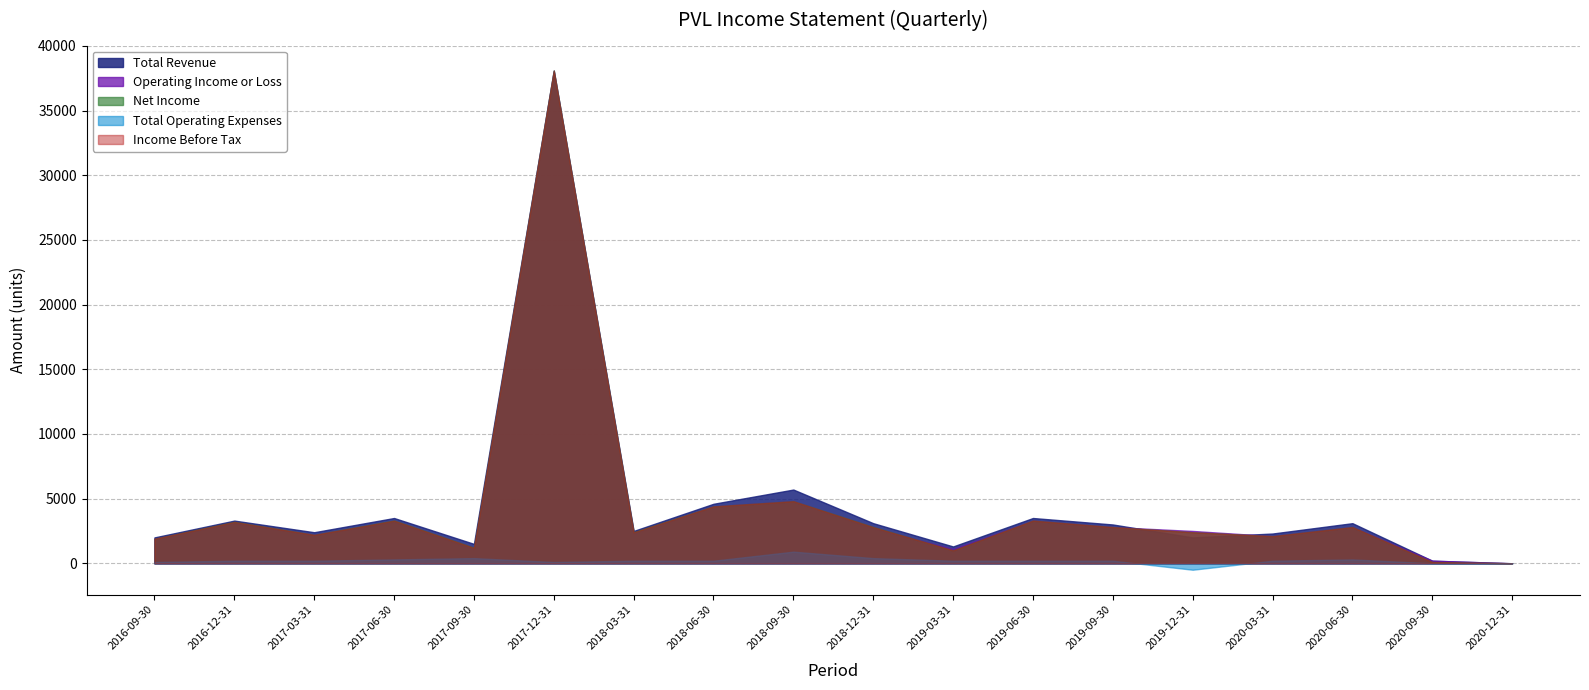

Which category has the lowest value in the Income Before Tax series?

2020-12-31